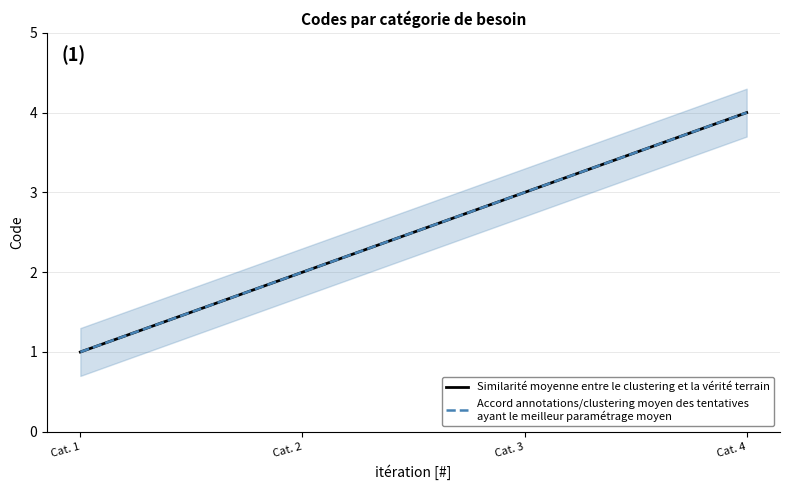

How many values in the Accord annotations/clustering moyen des tentatives
ayant le meilleur paramétrage moyen series are below 3?

2